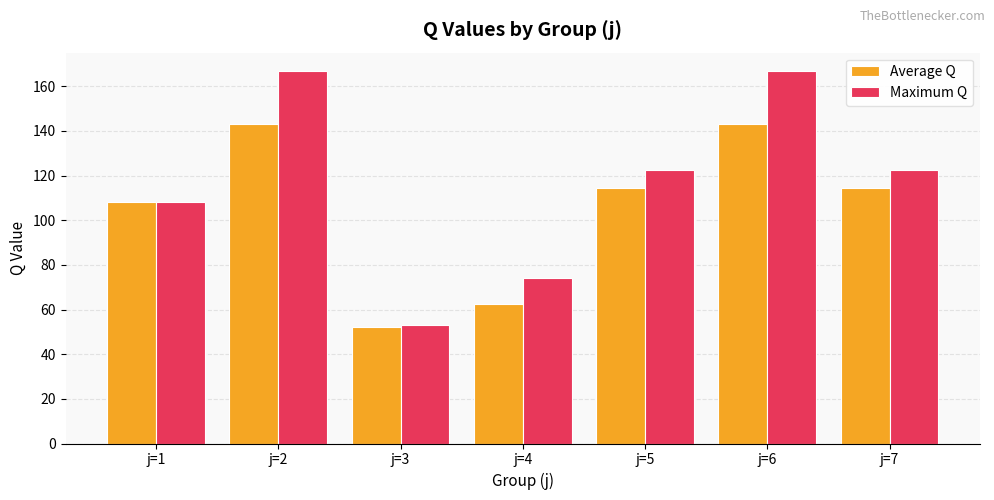

How many data points in Average Q are less than 114?

3